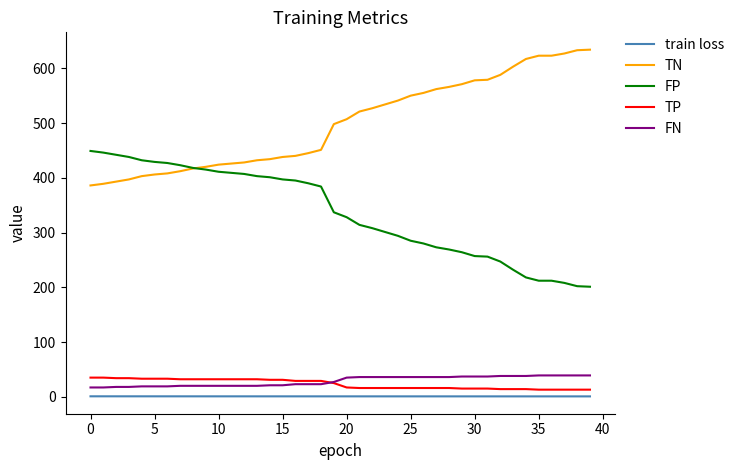

Does the chart display data point markers on the line(s)?

No